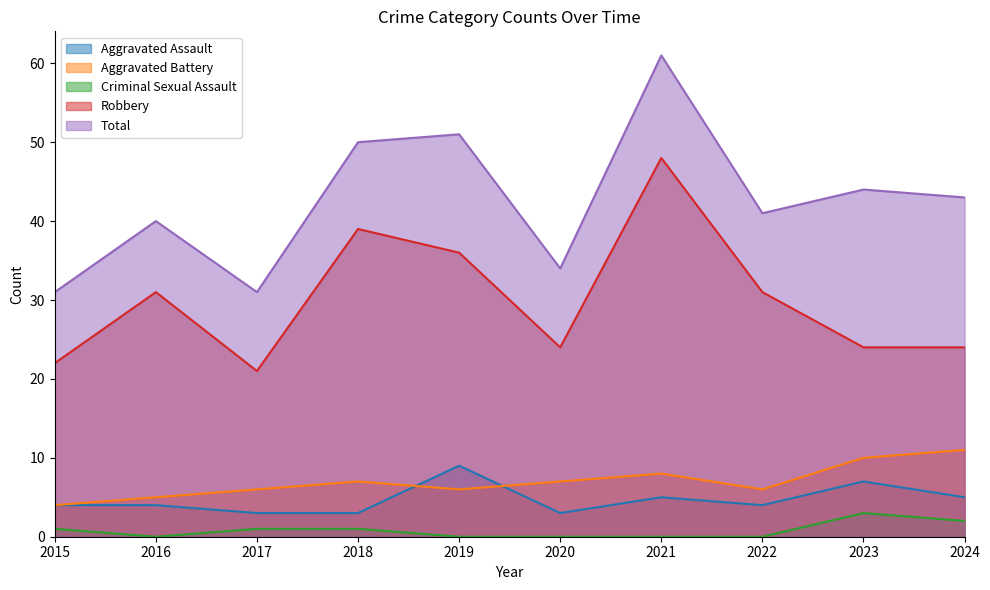

How many lines are shown in the chart?

5